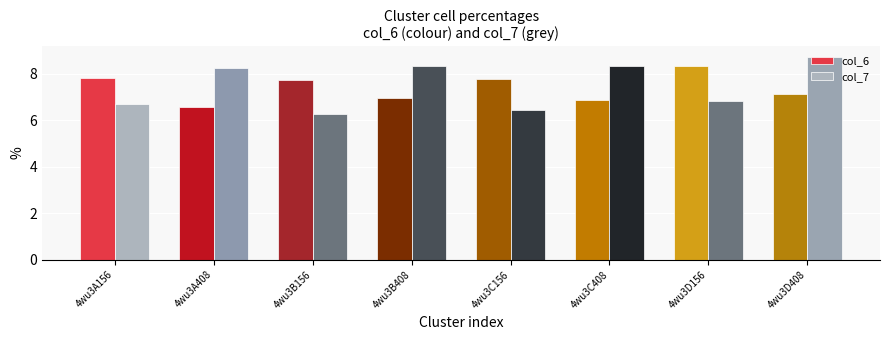

Rank the series at 4wu3B156 from lowest to highest value.

col_7, col_6